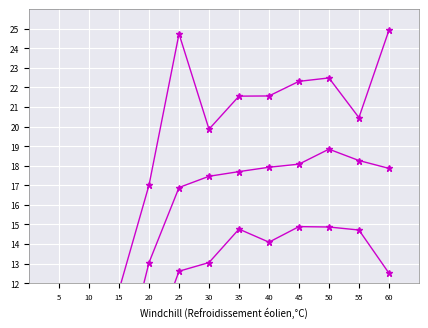

What is the value of the 7.0 point at the 4th from the left?

17.0